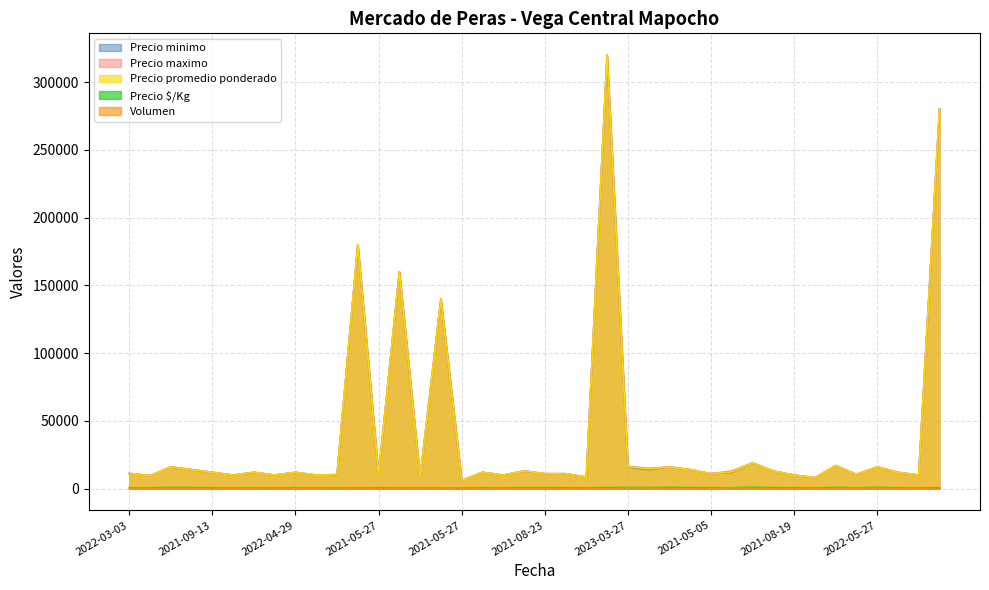

What are all the series names shown in the legend?

Precio minimo, Precio maximo, Precio promedio ponderado, Precio $/Kg, Volumen